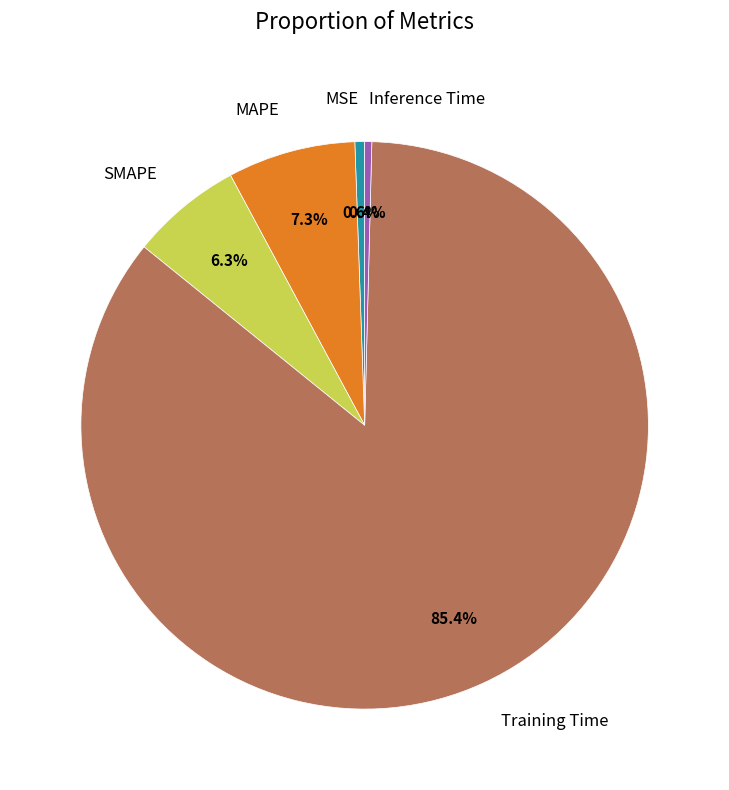

Is it true that Inference Time is 0% of the pie?

True